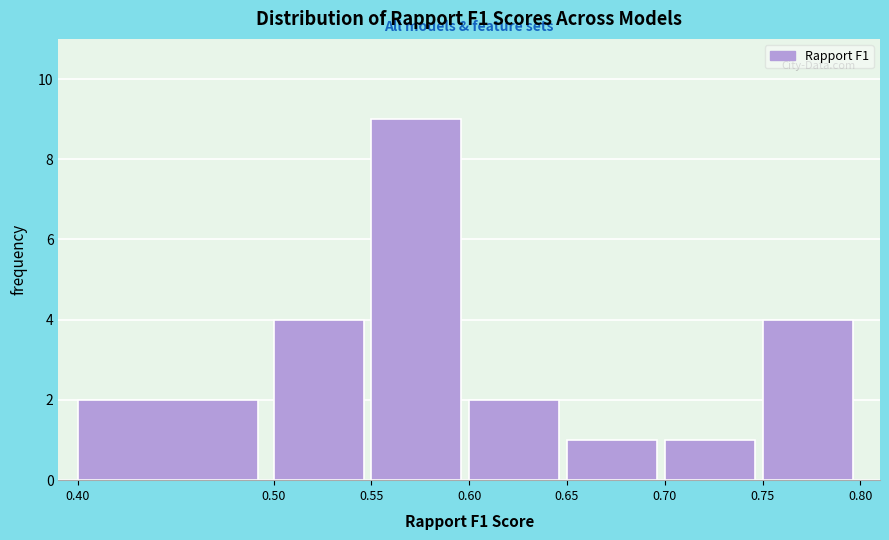

How tall is the bar that spans 0.60 to 0.65 on the x-axis? The values are not printed on the chart, so give them approximately, as read against the axis.

2